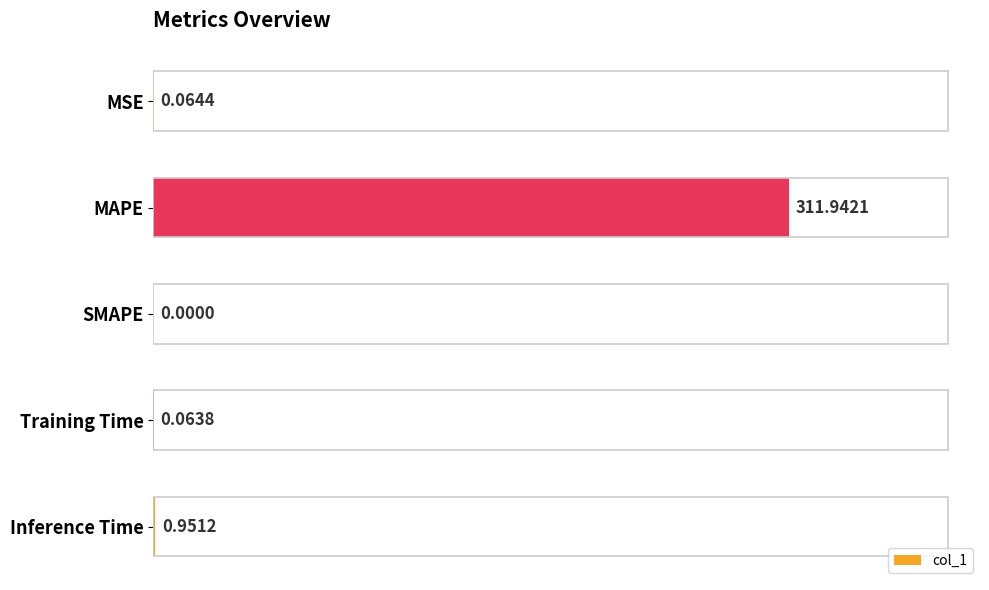

What is the sum of all values?

313.0